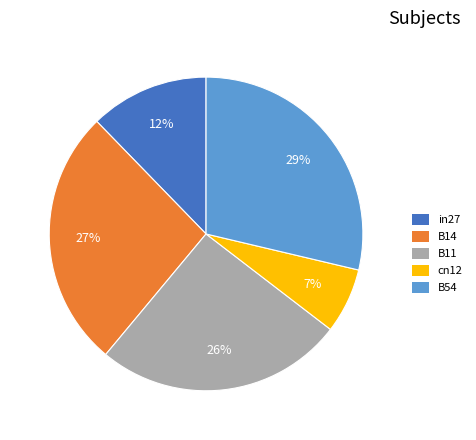

To the nearest percent, what is the difference between the largest and smallest slice percentages?

22%